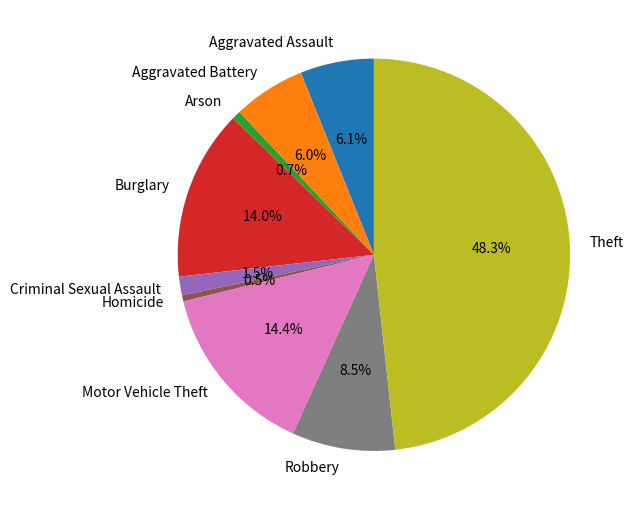

Combined, do Aggravated Assault and Aggravated Battery account for over 50%?

No